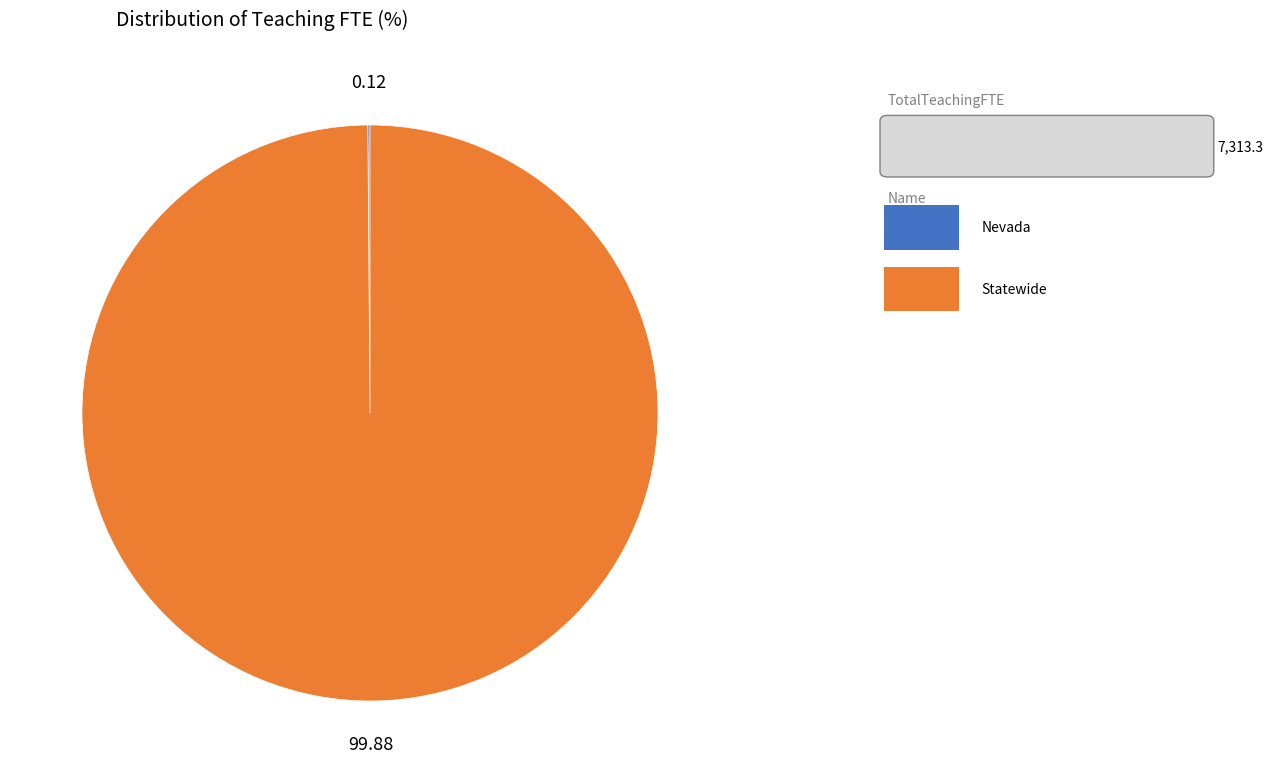

Is there any slice that represents more than half of the pie?

Yes